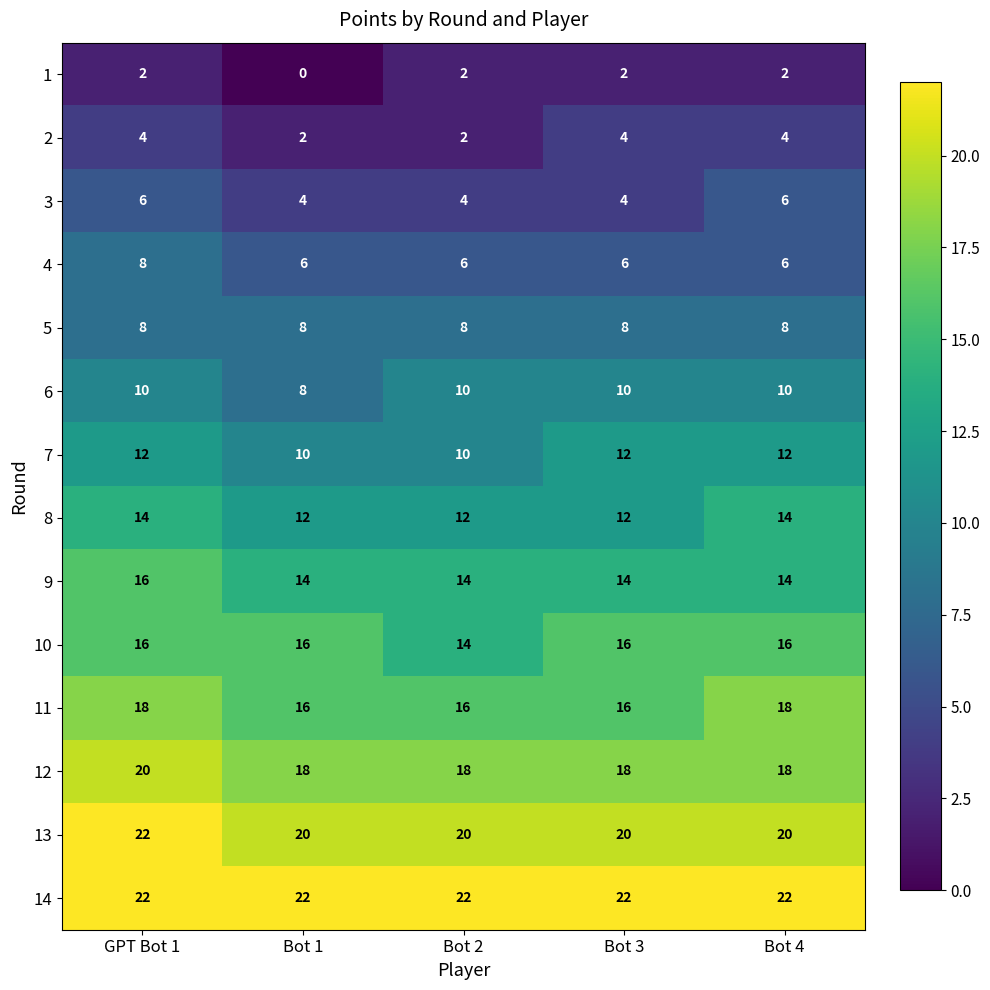

The 10 series shows 29 at Bot 3. True or false?

False